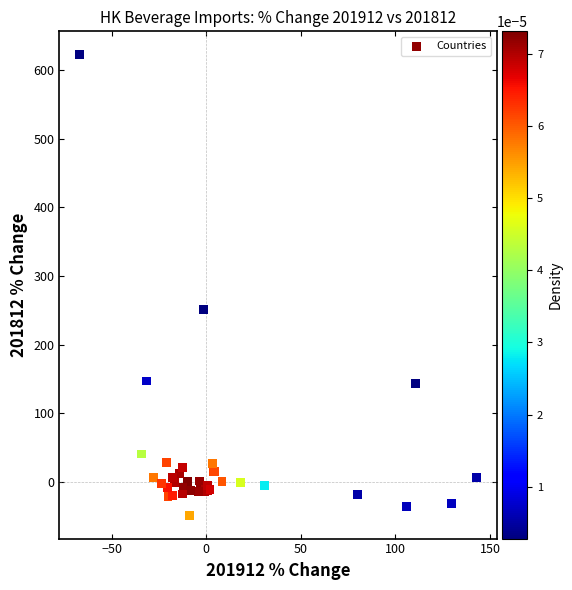

What Y value in the scatter plot is closest to 286?

250.9